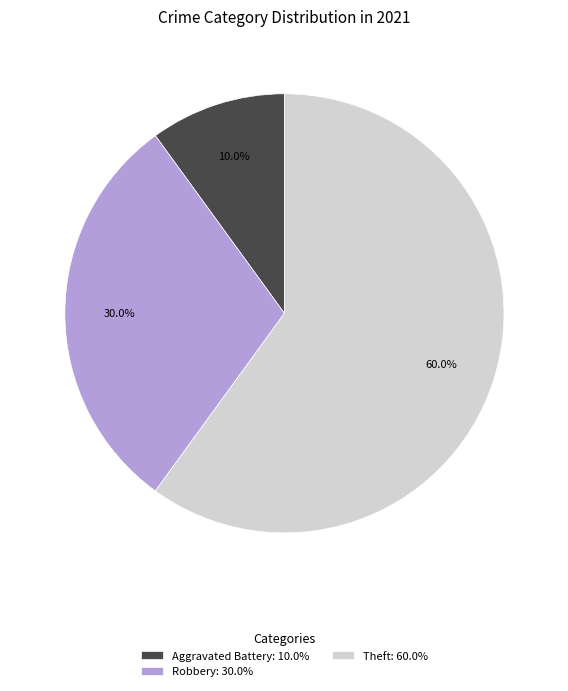

What is the ratio of the value at Aggravated Battery: 10.0% to the value at Robbery: 30.0%?

0.3